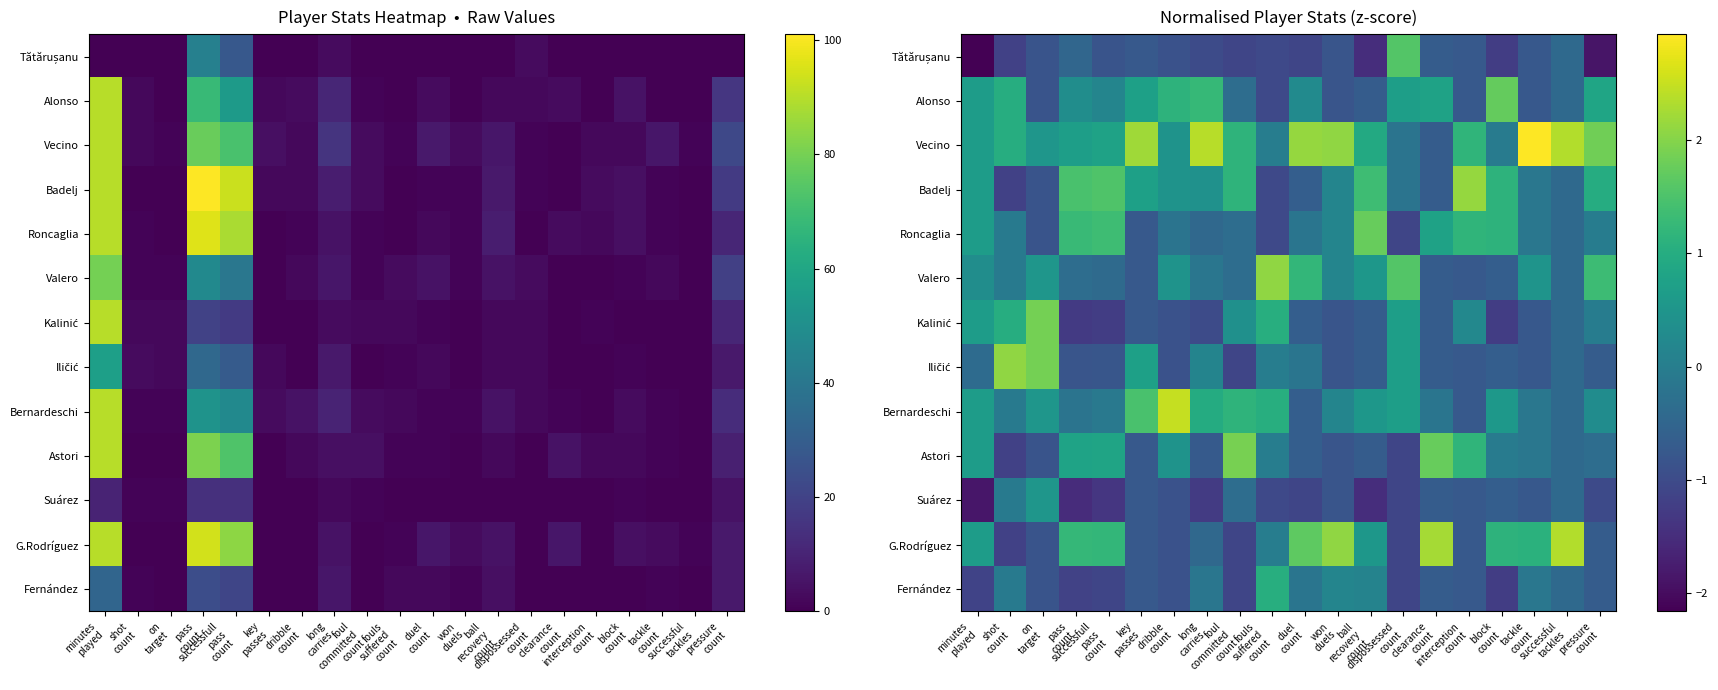

What is the spread (max minus min) of values at pressure
count?

3.7